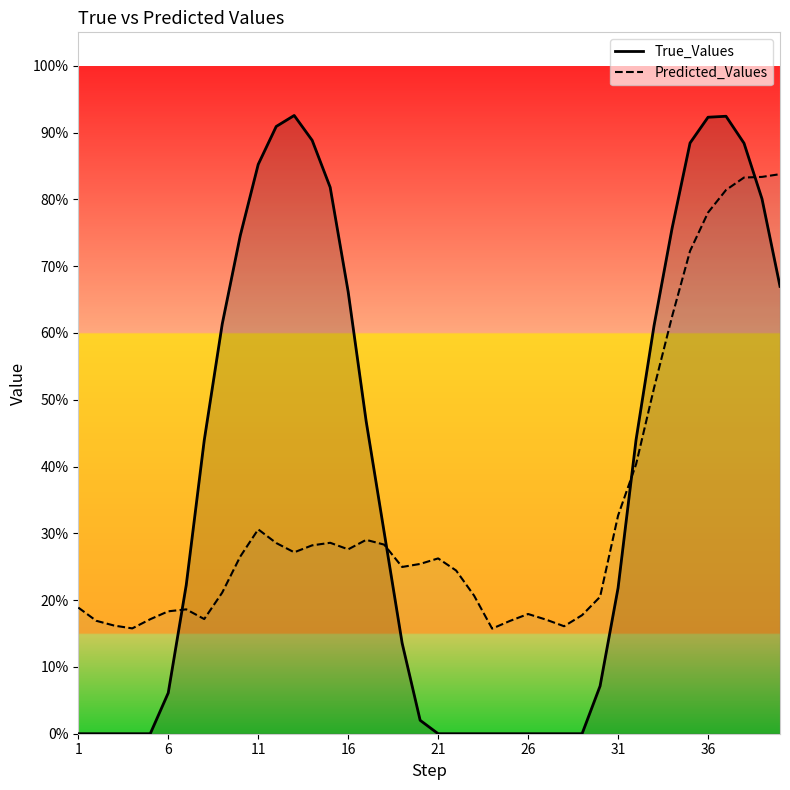

What is the value of the Predicted_Values point at the 30th from the left?

0.2